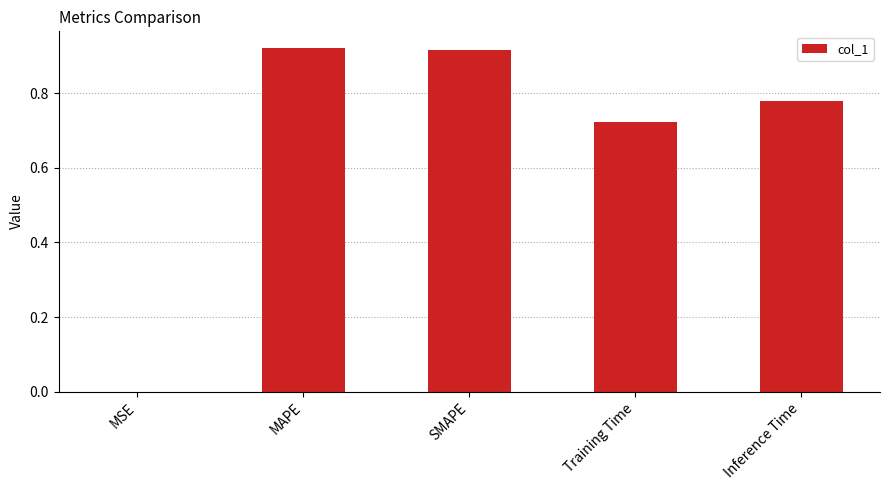

What is the sum of all values?

3.3